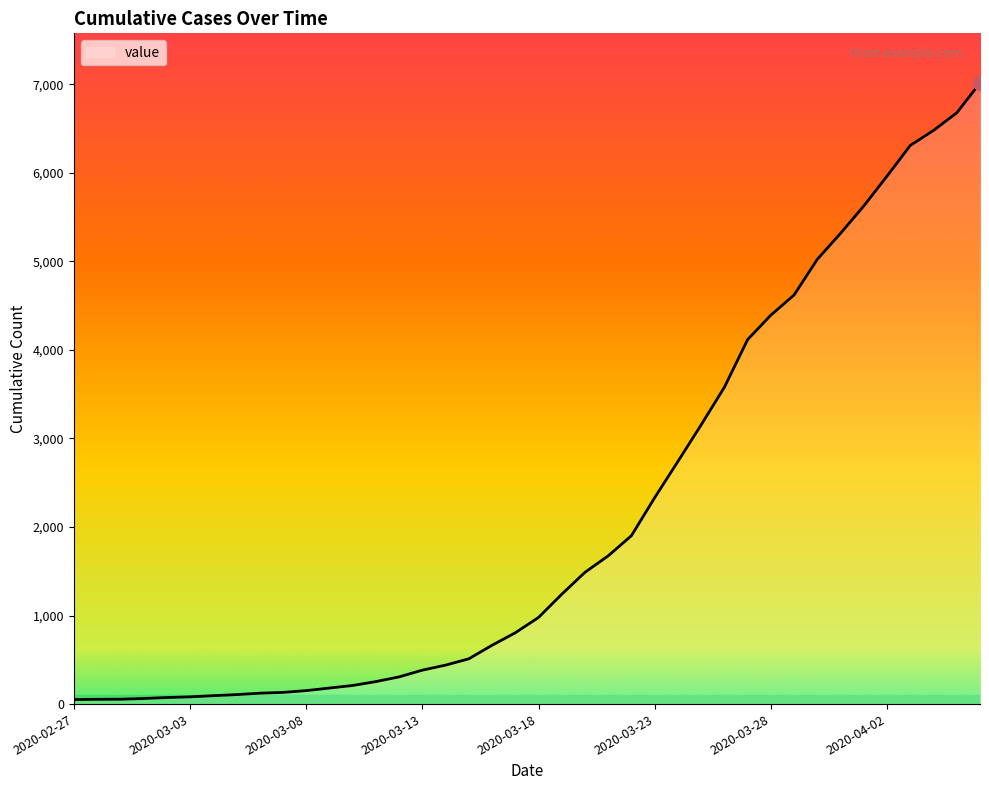

What is the difference between the maximum and minimum values?

6962